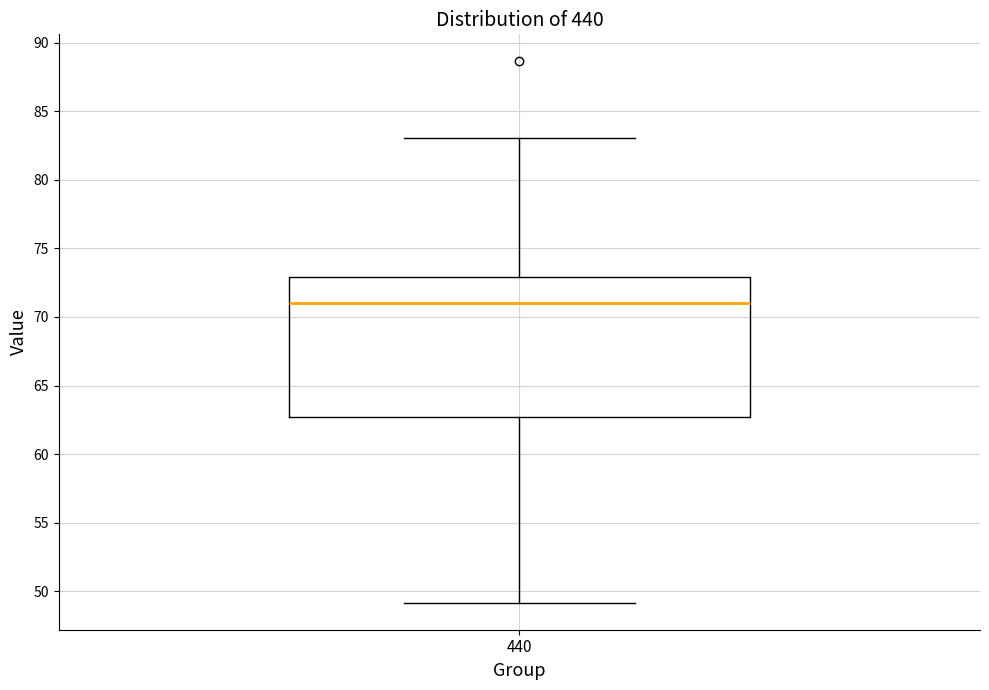

Read this box plot against the y-axis: the position of the median line, the range covered by the box, and the ends of both whiskers. The values are not printed on the chart, so give them approximately, as read against the axis.

median 71.0, box 62.5 to 73.0, whiskers 49.0 to 83.0